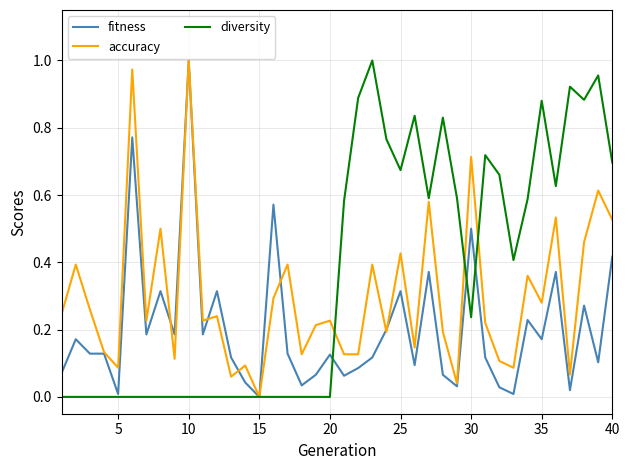

Which series ends up on top after the final intersection of fitness and accuracy?

accuracy